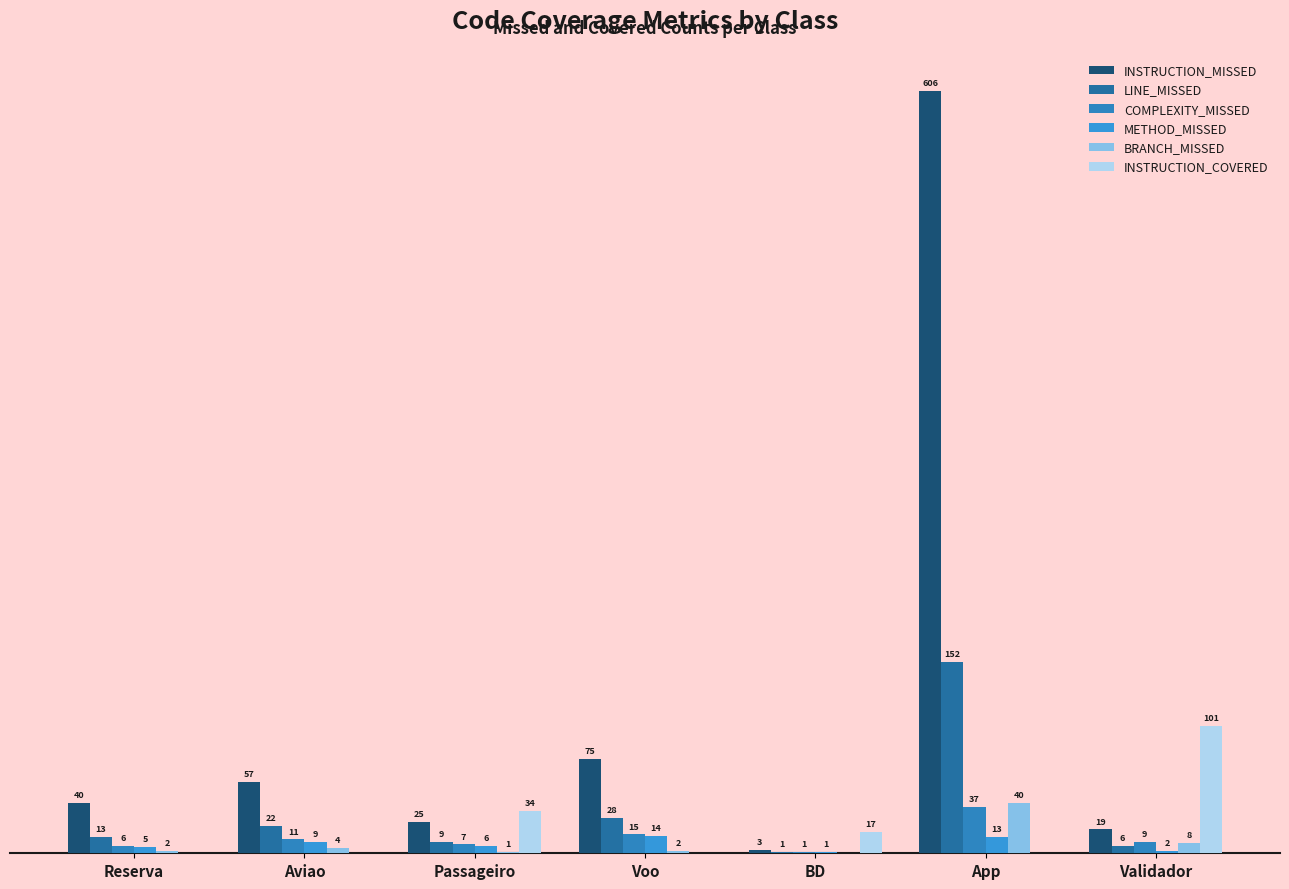

Does the chart contain stacked bars?

No